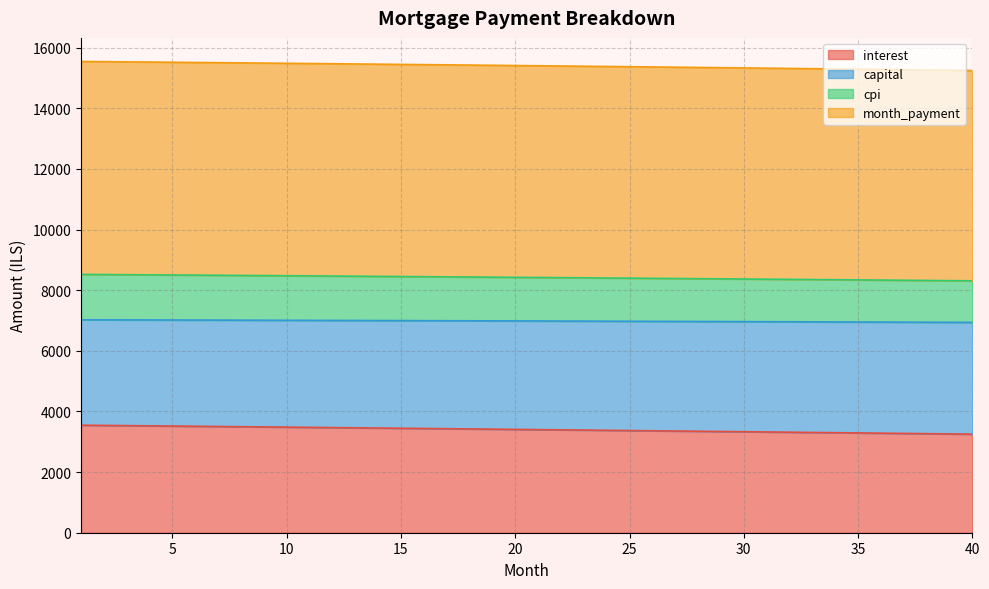

Between 6 and 21, which series saw the biggest shift?

interest